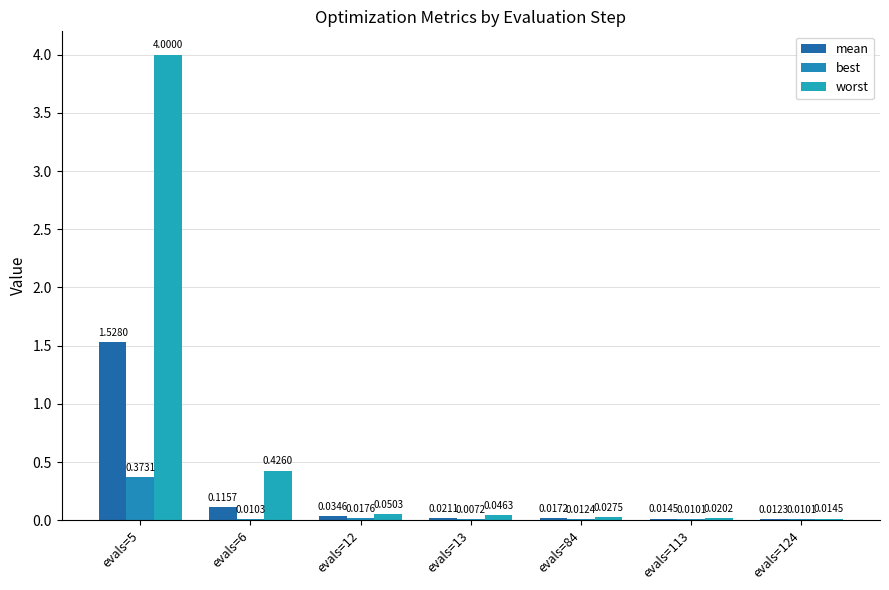

Which has a higher value, evals=6 or evals=13?

evals=6